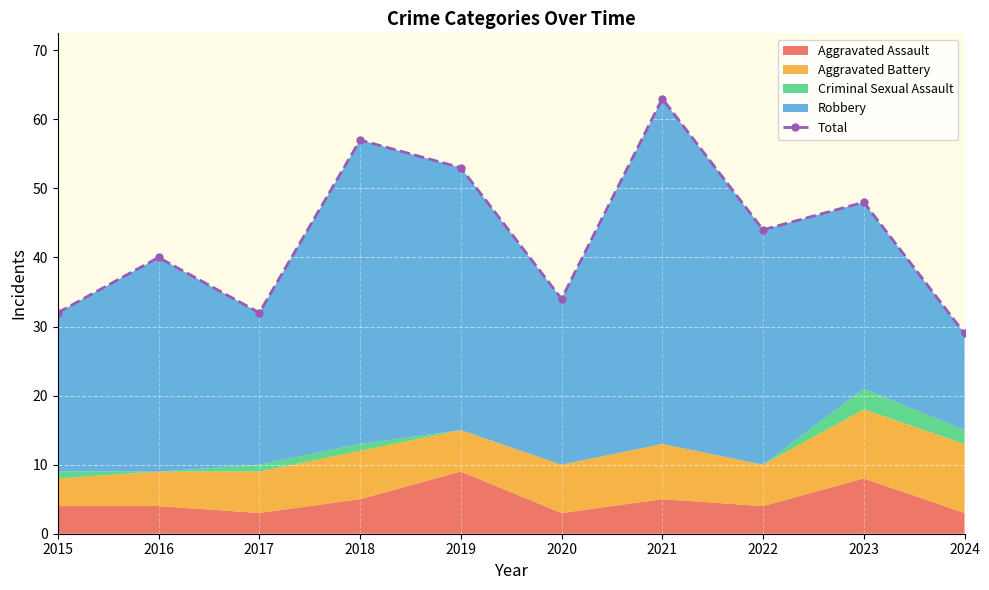

What is the sum of the values at 2018 and 2024?

86